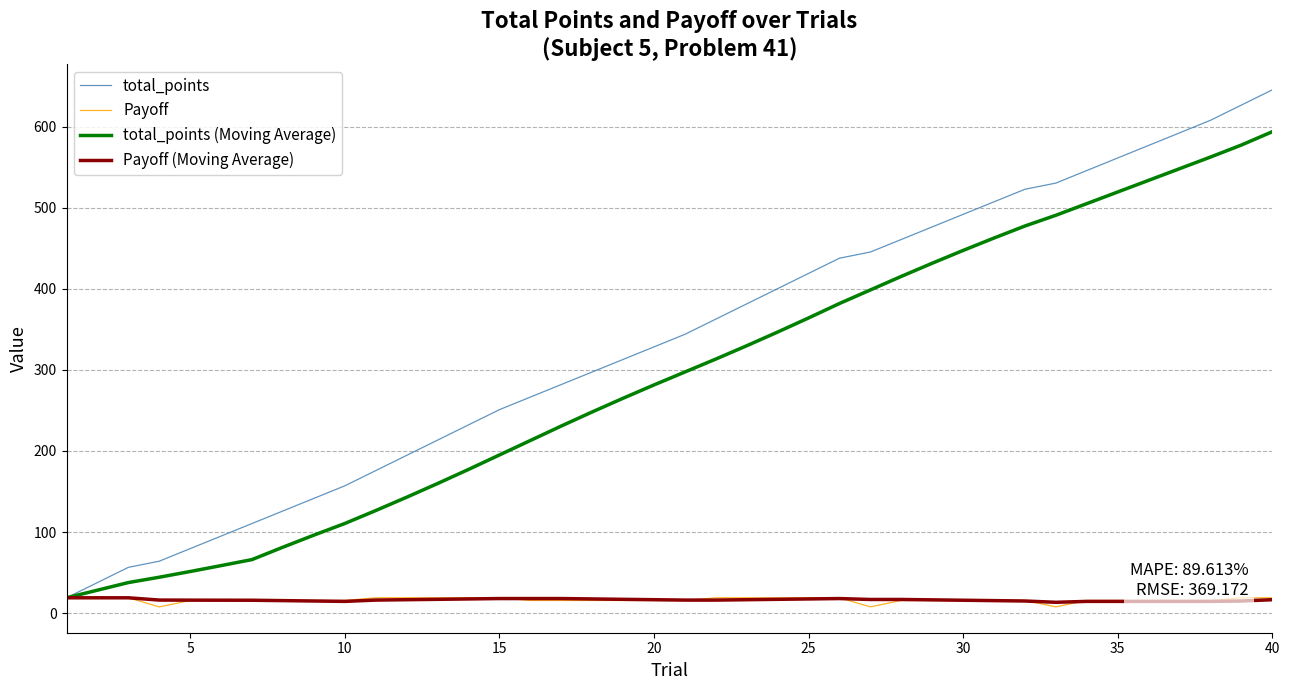

What is the average value of the Payoff series?

16.1